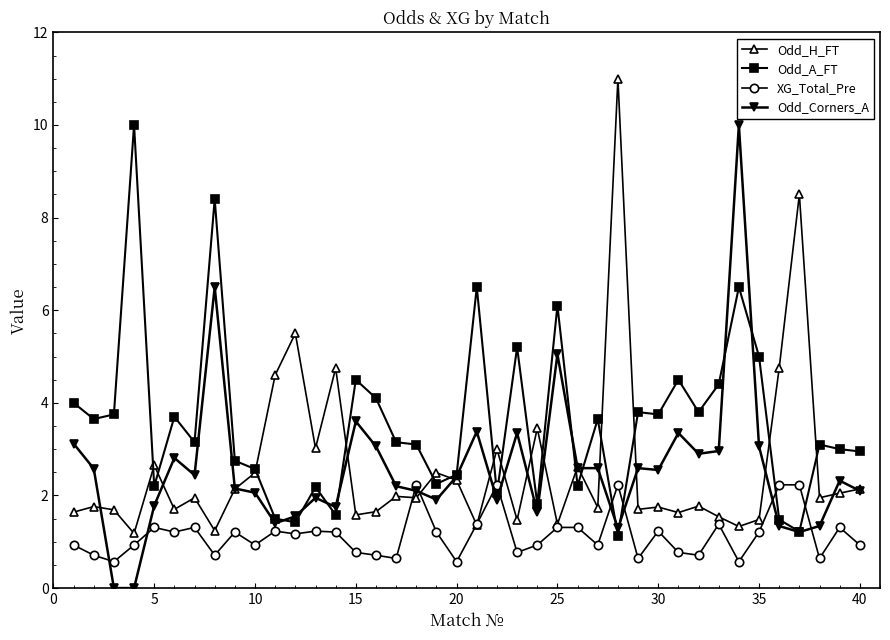

Which series has the largest total across all categories?

Odd_A_FT